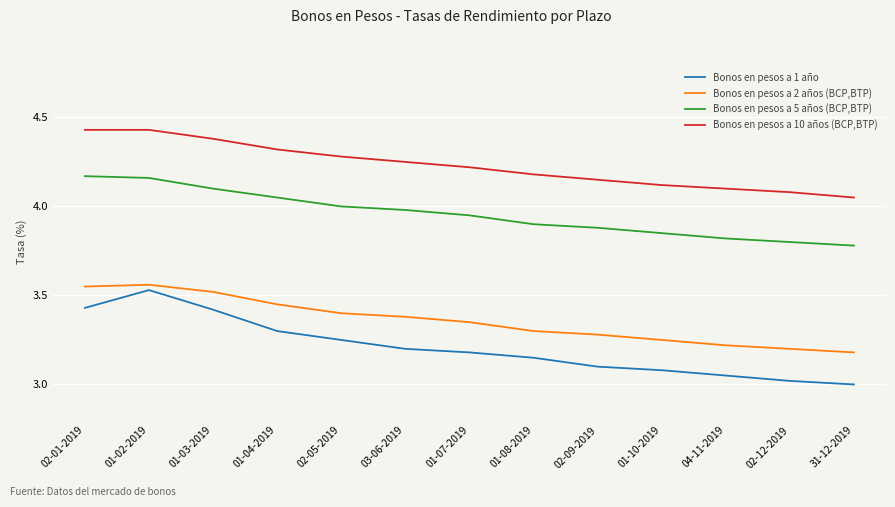

At how many categories does at least one series exceed 3?

13